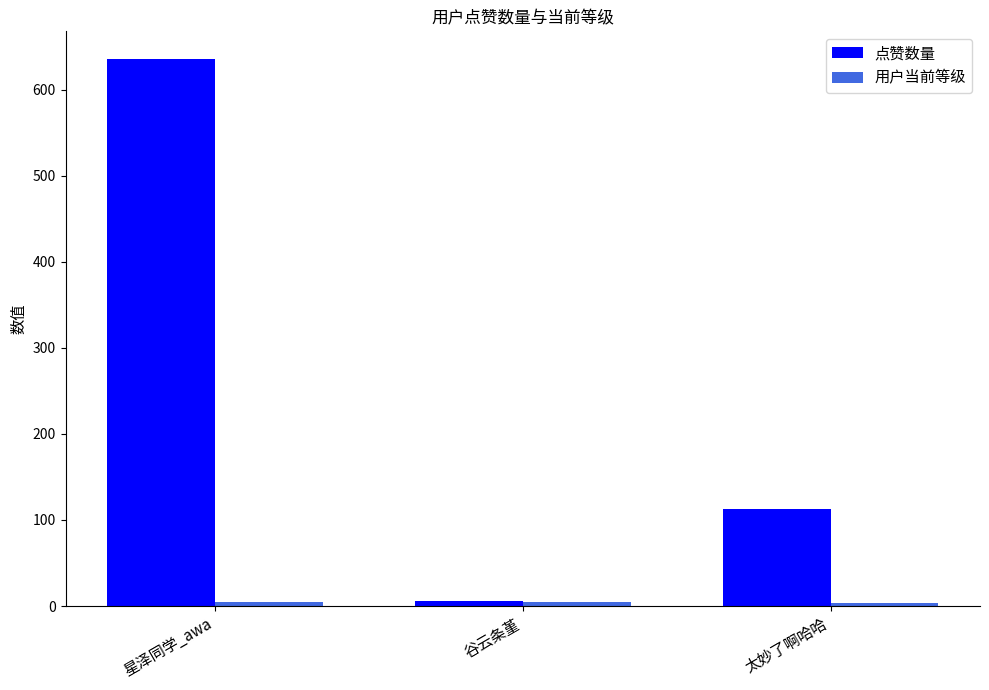

List the labels in order of 点赞数量 value, smallest first.

谷云条堇, 太妙了啊哈哈, 星泽同学_awa